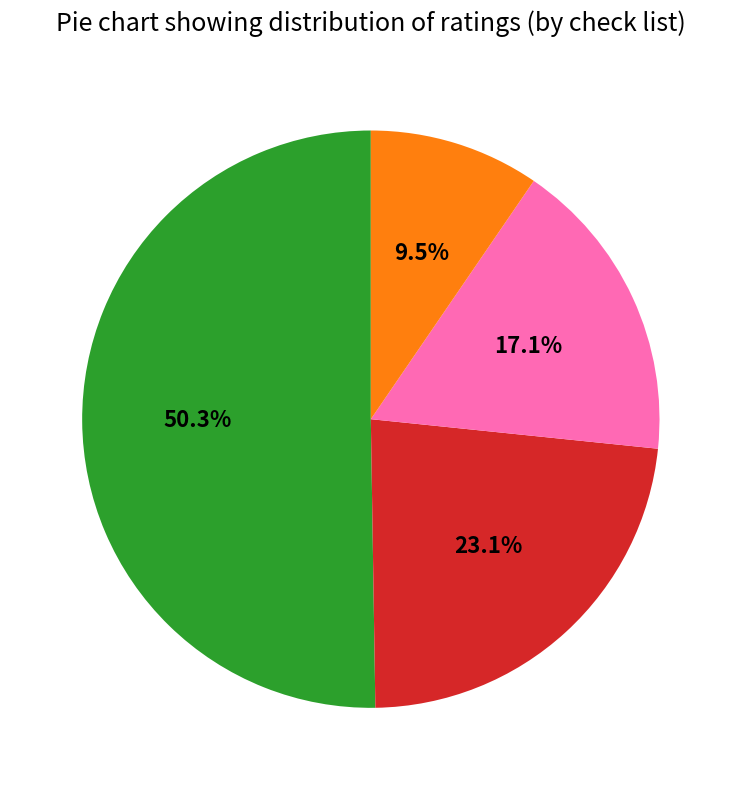

Does any single category account for the majority?

Yes